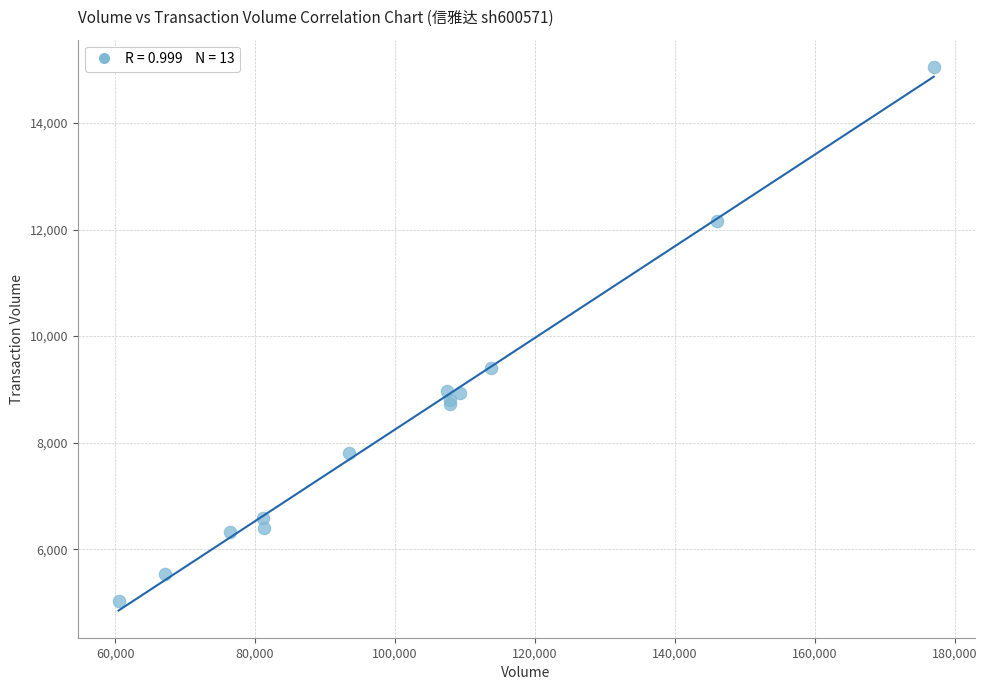

What Y value in the scatter plot is closest to 10043?

9395